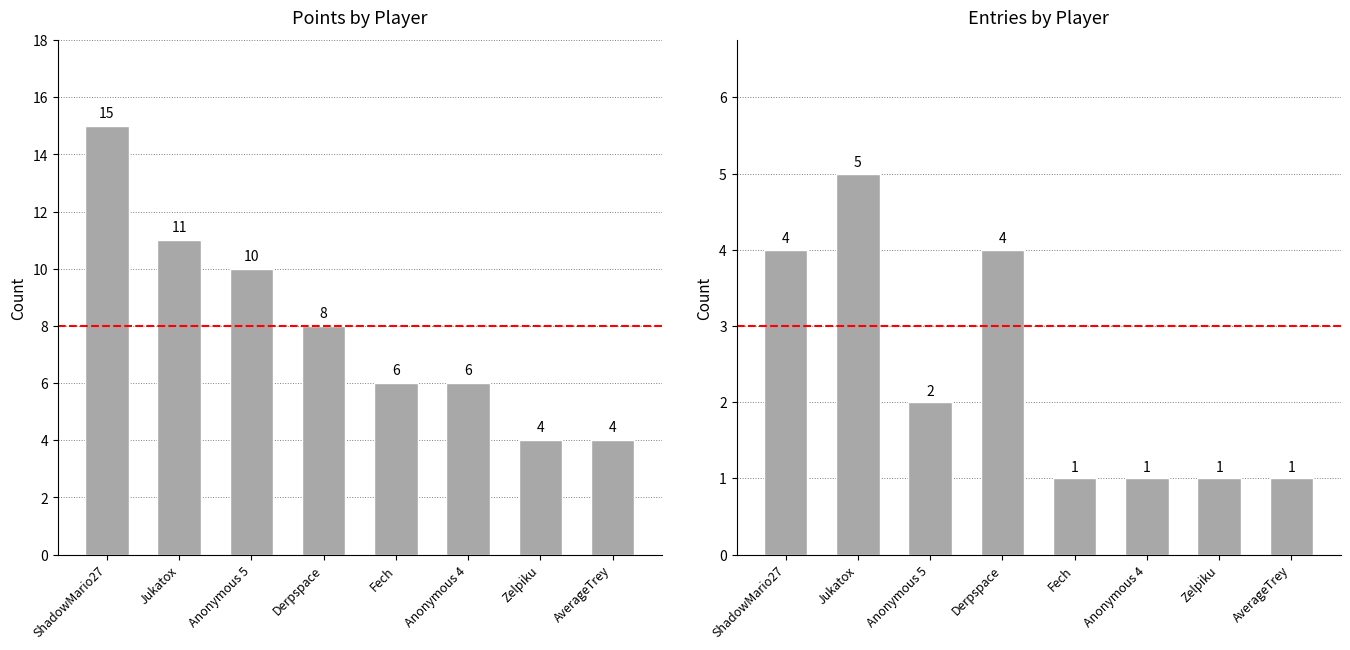

What is the sum of the Entries values at Anonymous 5 and Derpspace?

6